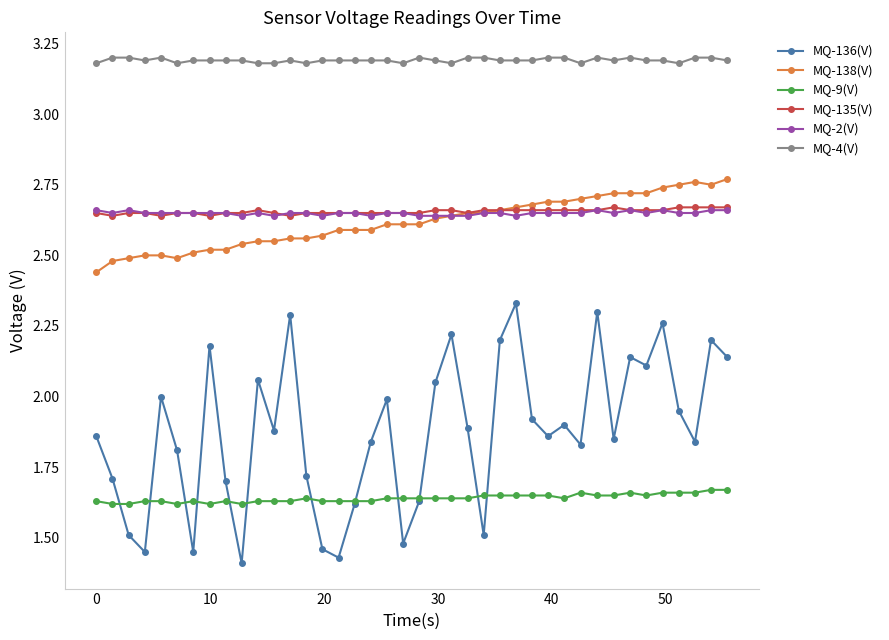

What is the sum of all MQ-136(V) values?

75.0